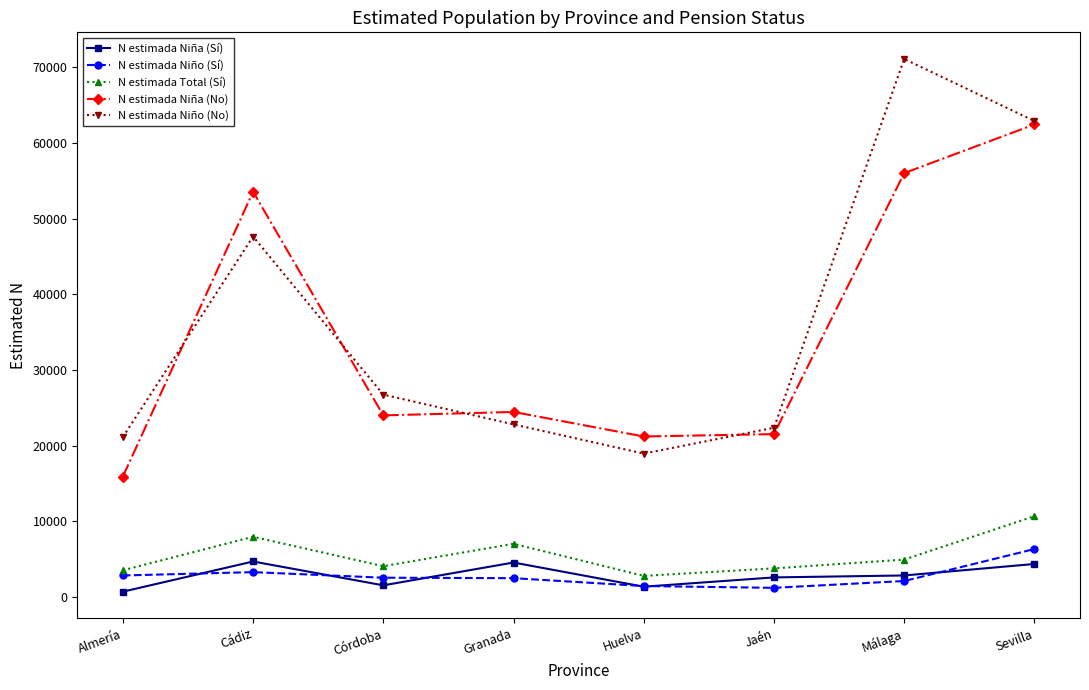

What is the minimum value for N estimada Total (Sí)?

2771